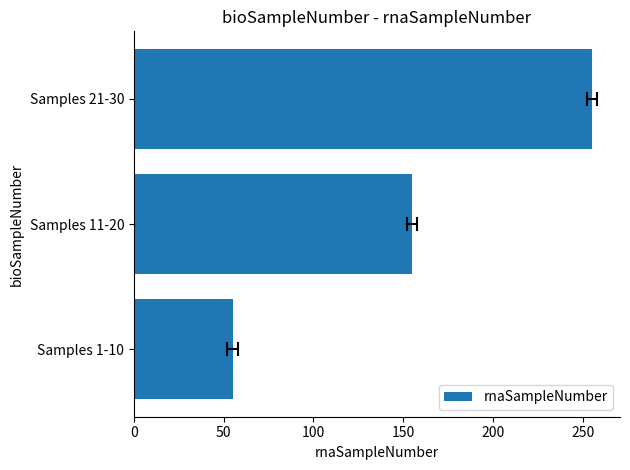

True or false: the data shows 101 at Samples 21-30.

False